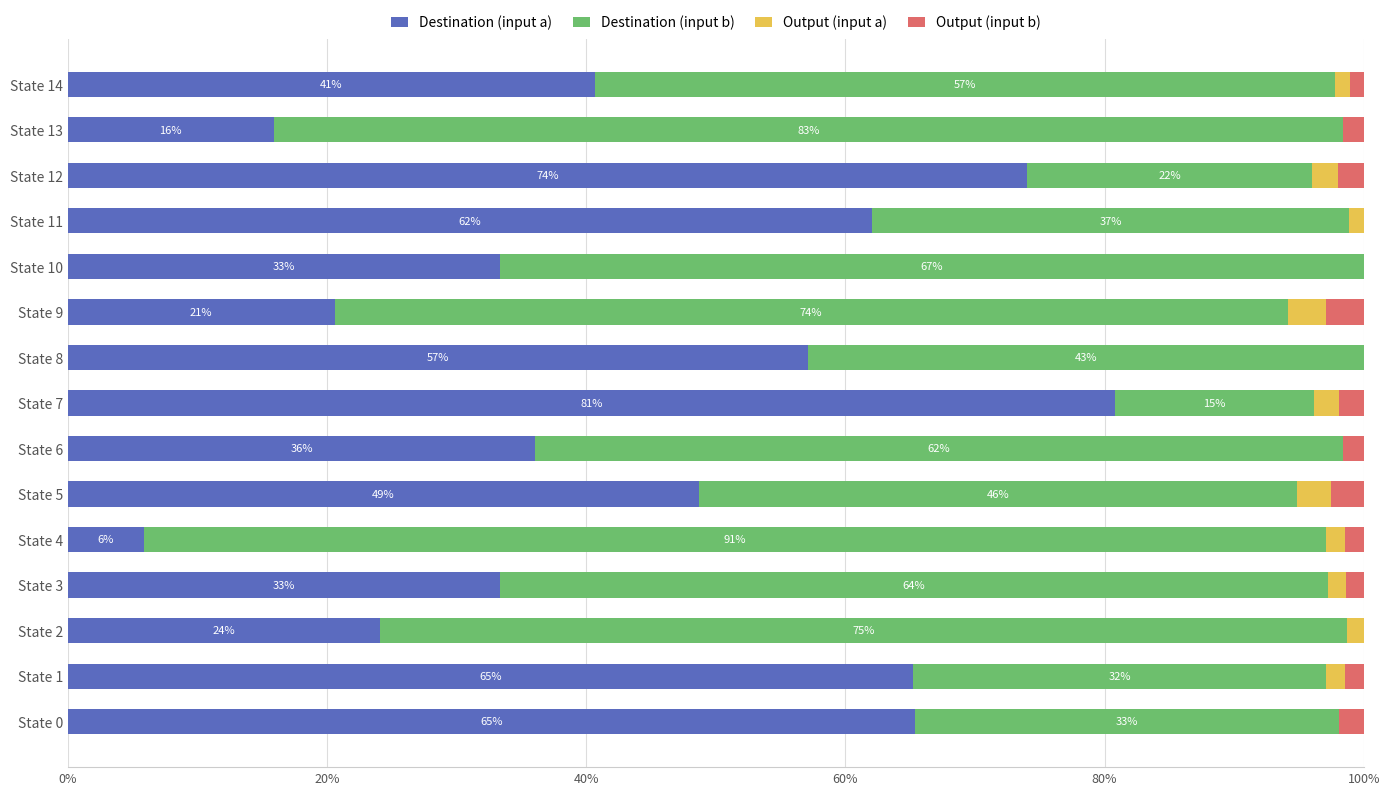

At how many categories does at least one series exceed 0?

15